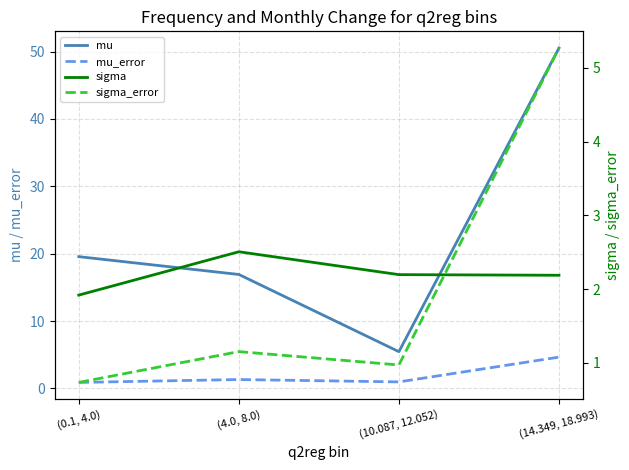

At which label is mu closest to 27?

(0.1, 4.0)